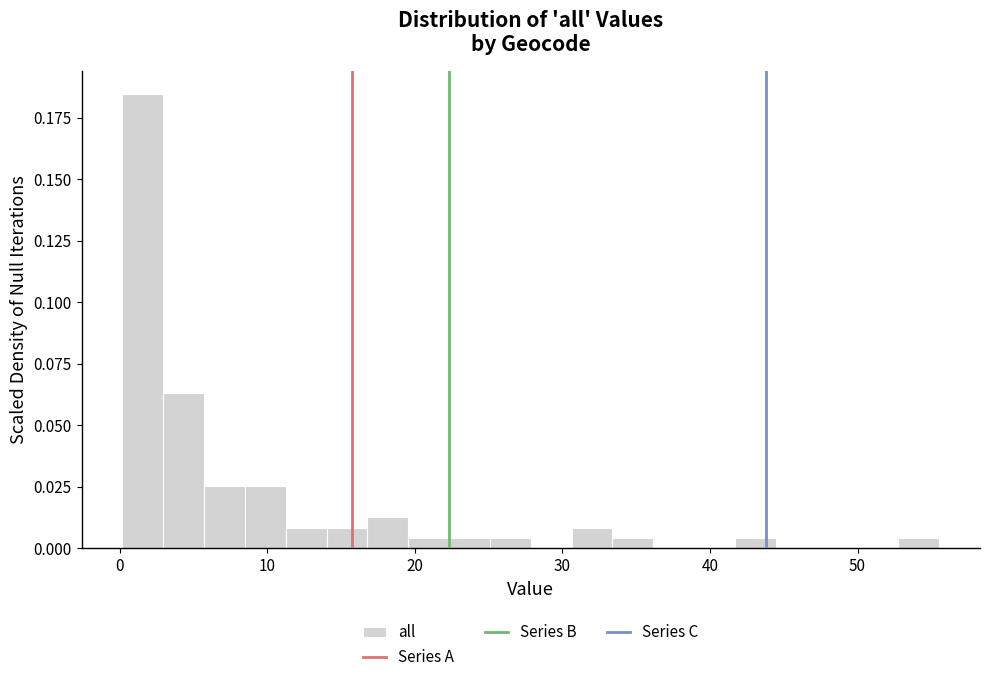

Read against the x-axis, roughly where is the centre of the tallest bar?

2